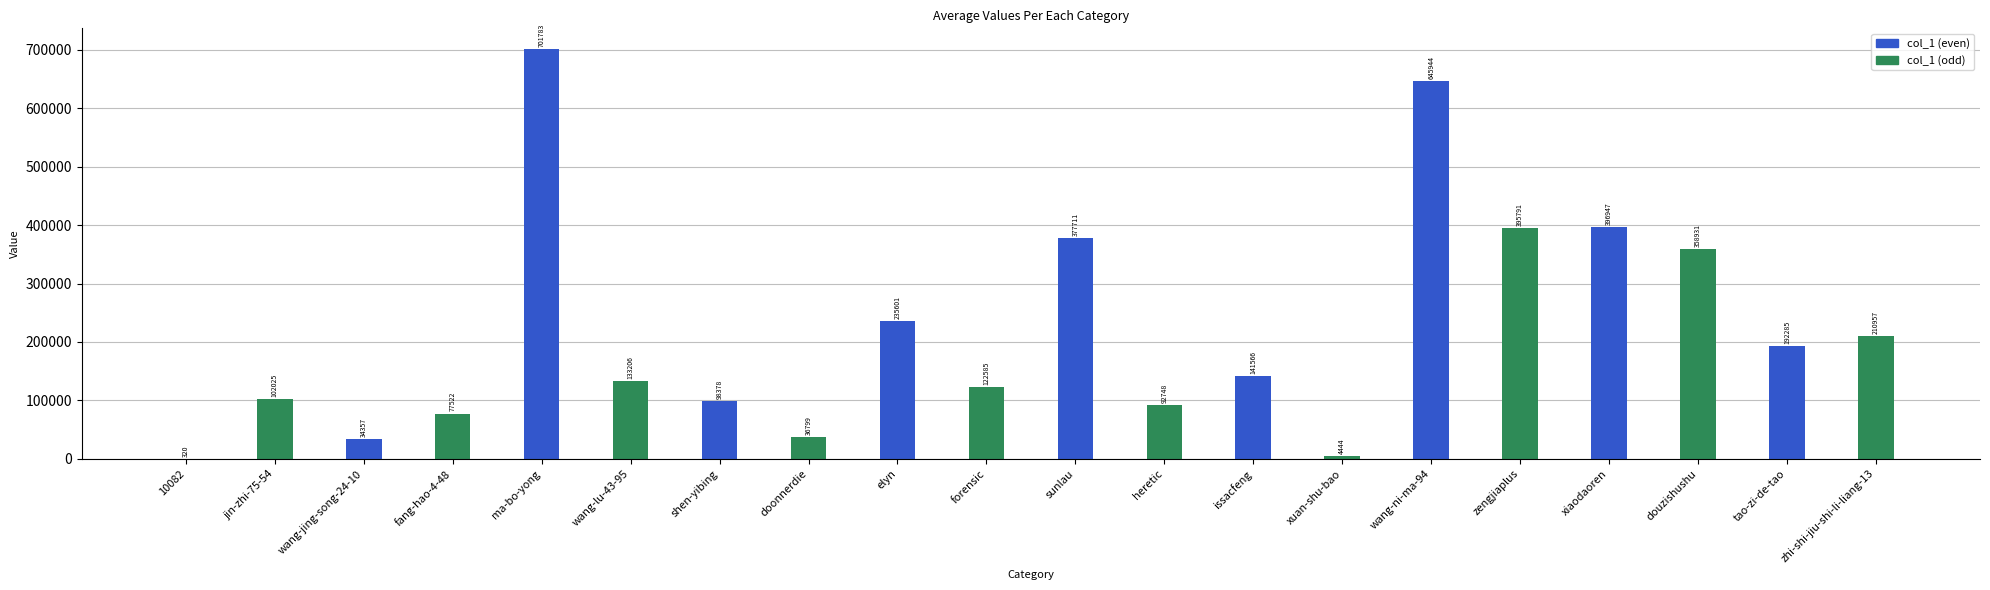

Reading left to right, list all the values displayed in this chart.

320	102025	34357	77522	701783	133206	98378	36799	235601	122585	377711	92748	141566	4444	645944	395791	396947	358931	192285	210957